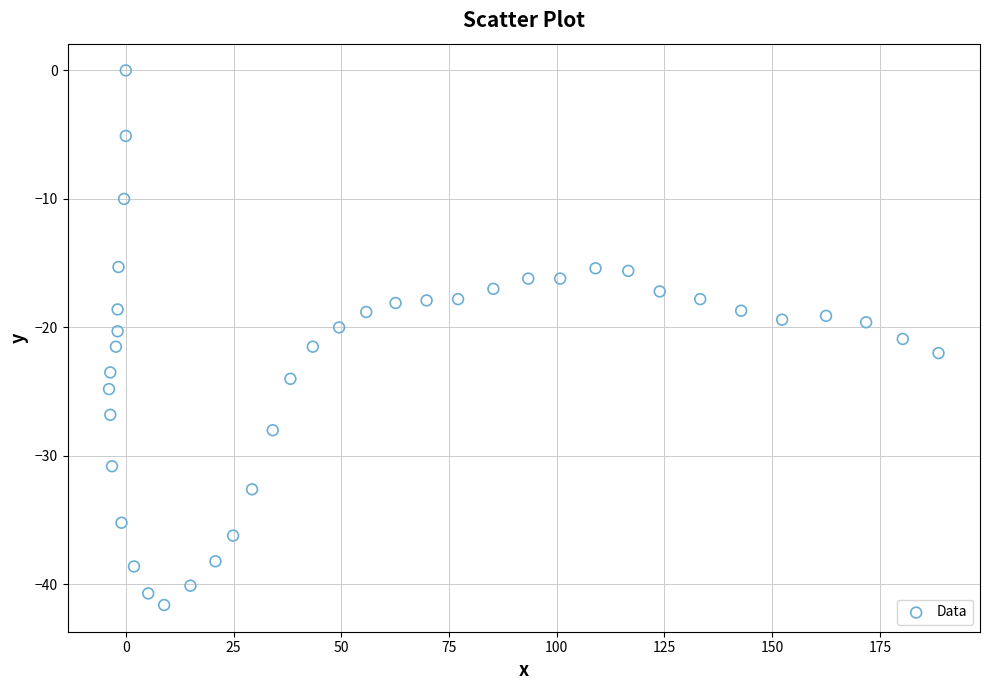

What is the range of X values (max minus min)?

192.5